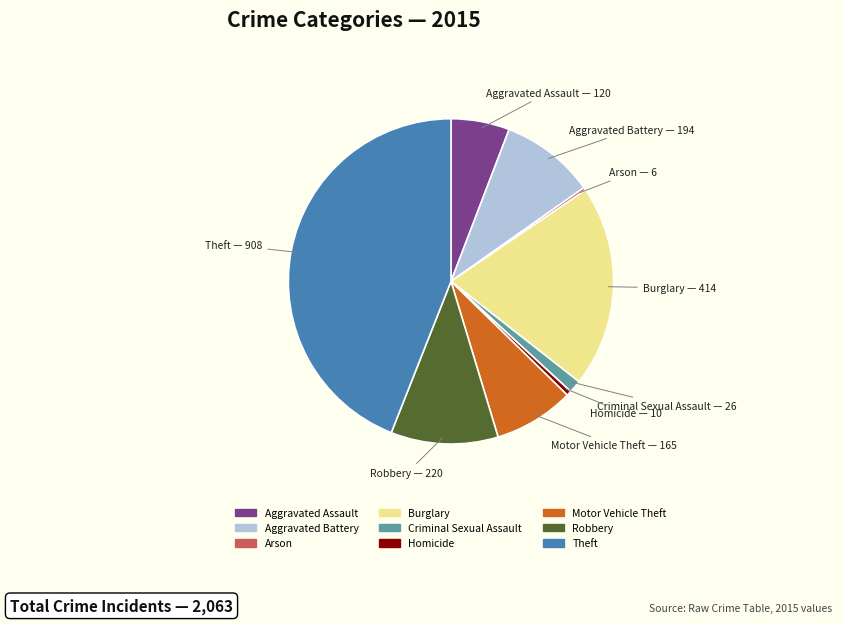

Does Aggravated Battery represent more than half of the total?

No